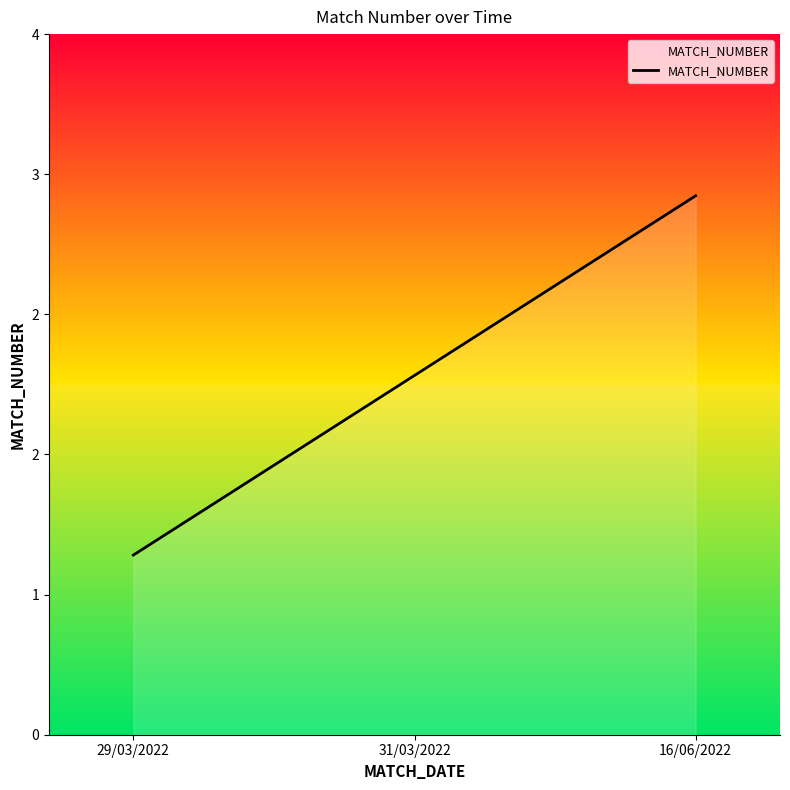

The value at 31/03/2022 is 1. True or false?

False